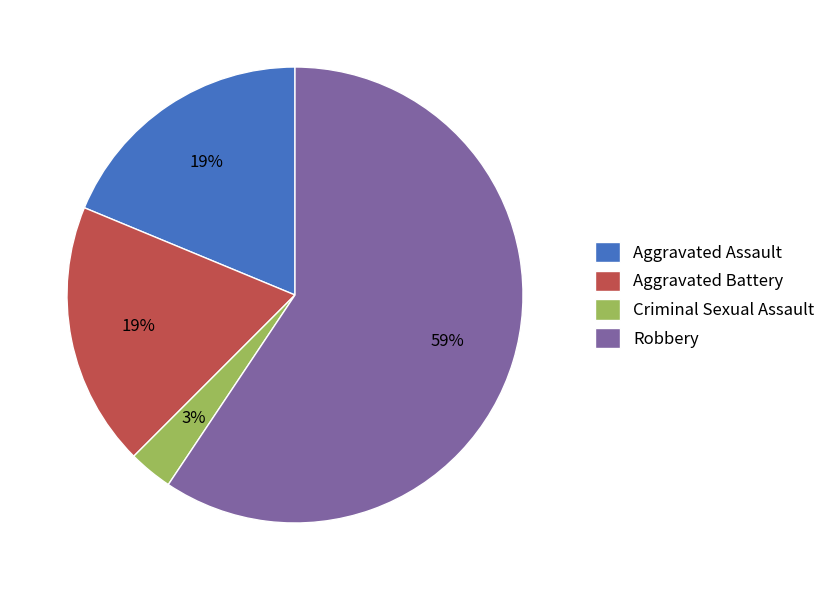

Does any single category account for the majority?

Yes